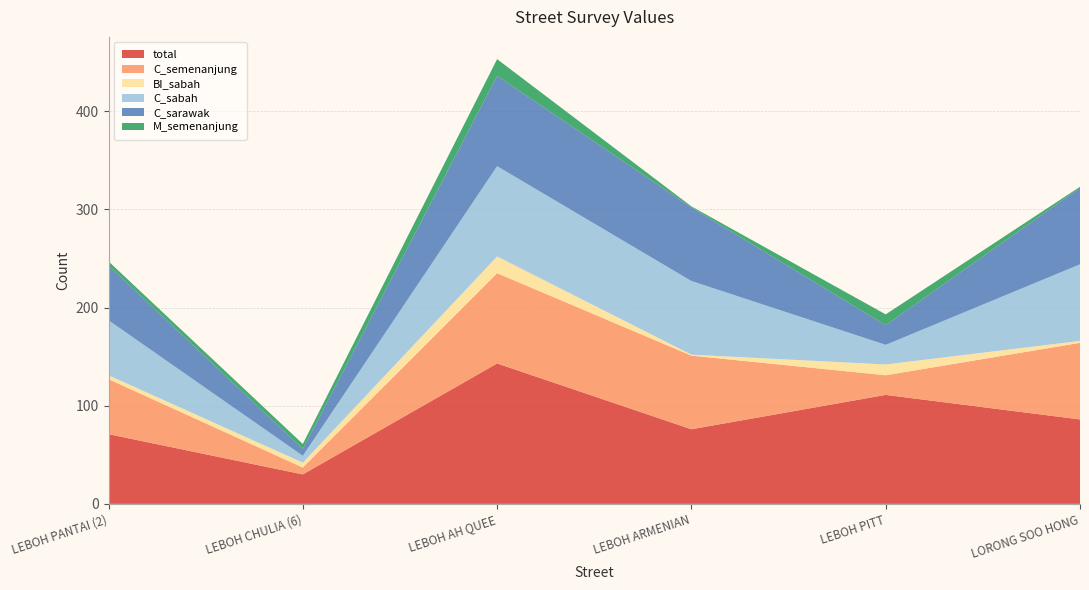

Reading left to right, transcribe all the data shown in this chart.

total: LEBOH PANTAI (2)=71	LEBOH CHULIA (6)=30	LEBOH AH QUEE=143	LEBOH ARMENIAN=76	LEBOH PITT=111	LORONG SOO HONG=86
C_semenanjung: LEBOH PANTAI (2)=56	LEBOH CHULIA (6)=7	LEBOH AH QUEE=92	LEBOH ARMENIAN=75	LEBOH PITT=20	LORONG SOO HONG=78
BI_sabah: LEBOH PANTAI (2)=4	LEBOH CHULIA (6)=5	LEBOH AH QUEE=17	LEBOH ARMENIAN=1	LEBOH PITT=11	LORONG SOO HONG=2
C_sabah: LEBOH PANTAI (2)=56	LEBOH CHULIA (6)=7	LEBOH AH QUEE=92	LEBOH ARMENIAN=75	LEBOH PITT=20	LORONG SOO HONG=78
C_sarawak: LEBOH PANTAI (2)=56	LEBOH CHULIA (6)=7	LEBOH AH QUEE=92	LEBOH ARMENIAN=75	LEBOH PITT=20	LORONG SOO HONG=78
M_semenanjung: LEBOH PANTAI (2)=4	LEBOH CHULIA (6)=5	LEBOH AH QUEE=17	LEBOH ARMENIAN=1	LEBOH PITT=11	LORONG SOO HONG=1